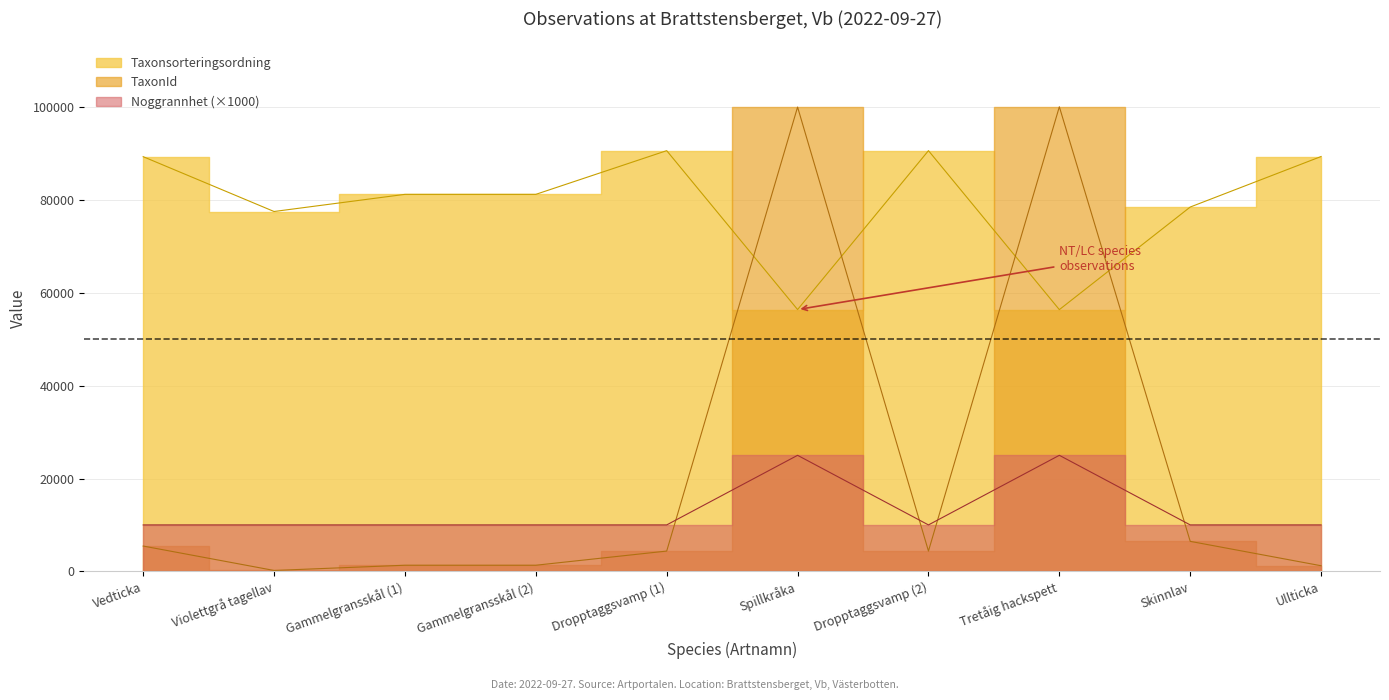

Which series has the widest spread of values?

TaxonId